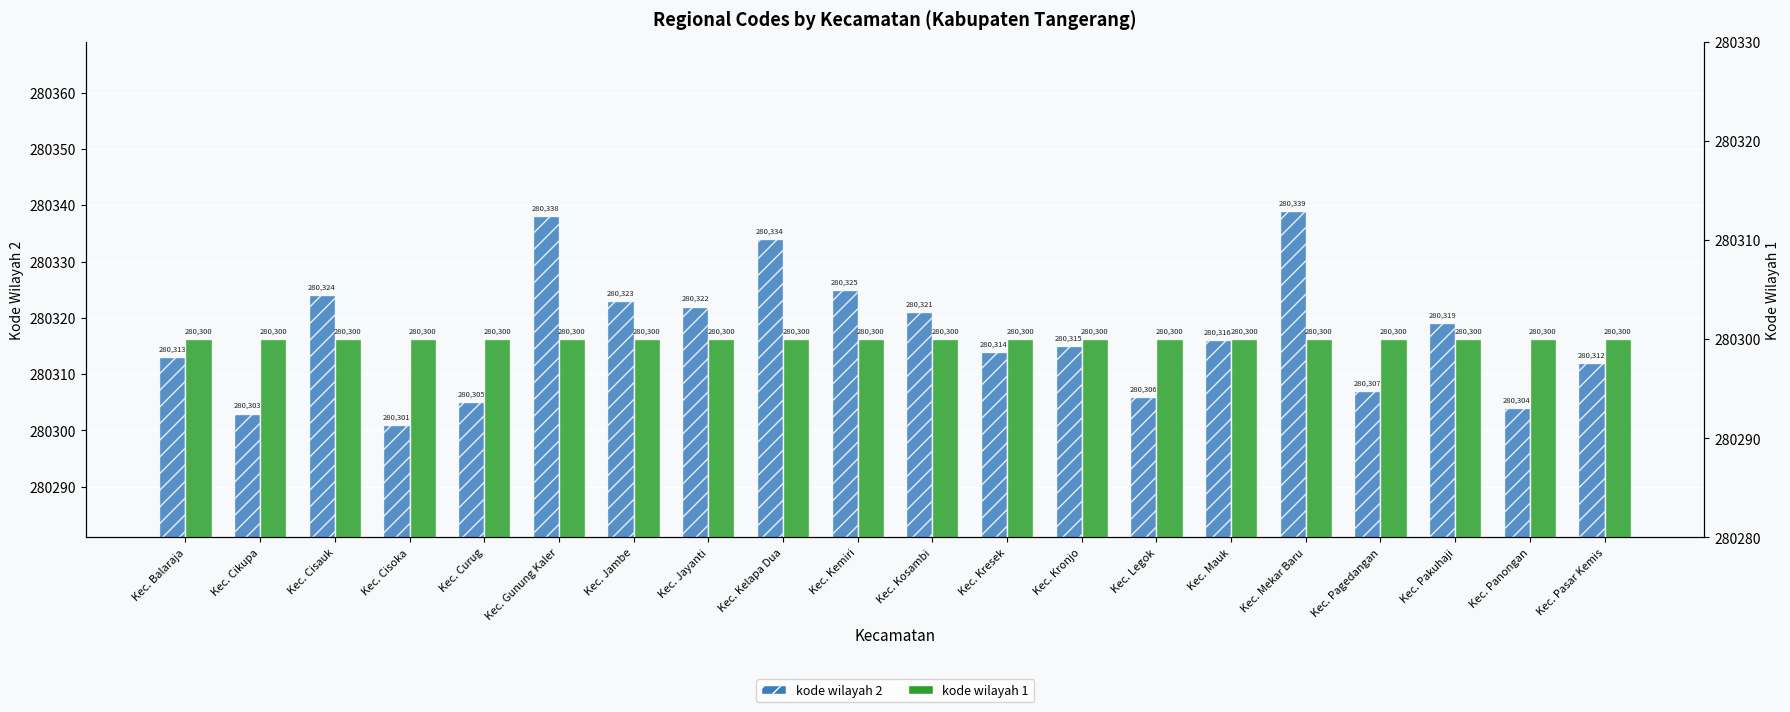

Which series changed the most between Kec. Cikupa and Kec. Pagedangan?

kode wilayah 2